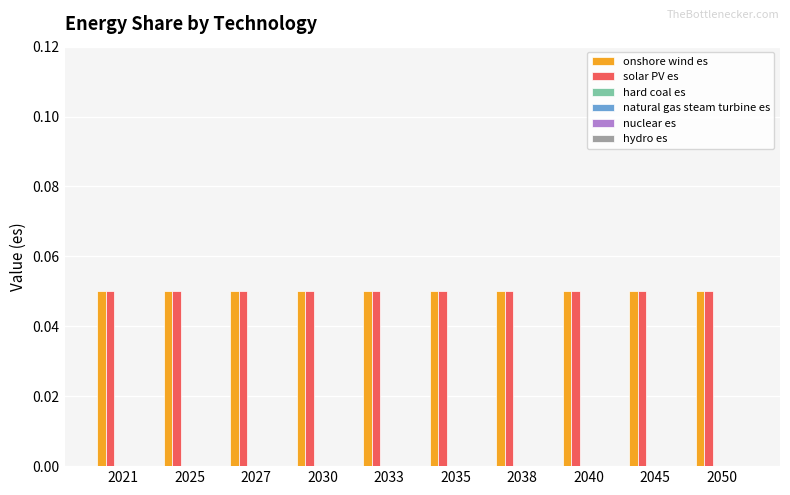

What is the approximate value of onshore wind es at 2033?

0.1